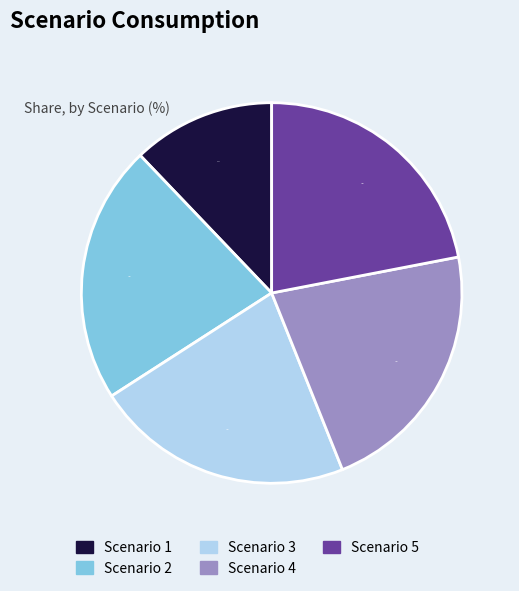

To the nearest percent, what is the average slice percentage?

20%